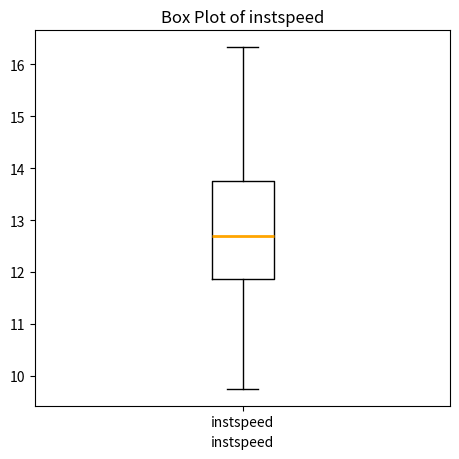

Read this box plot against the y-axis: the position of the median line, the range covered by the box, and the ends of both whiskers. The values are not printed on the chart, so give them approximately, as read against the axis.

median 12.7, box 11.9 to 13.8, whiskers 9.8 to 16.3